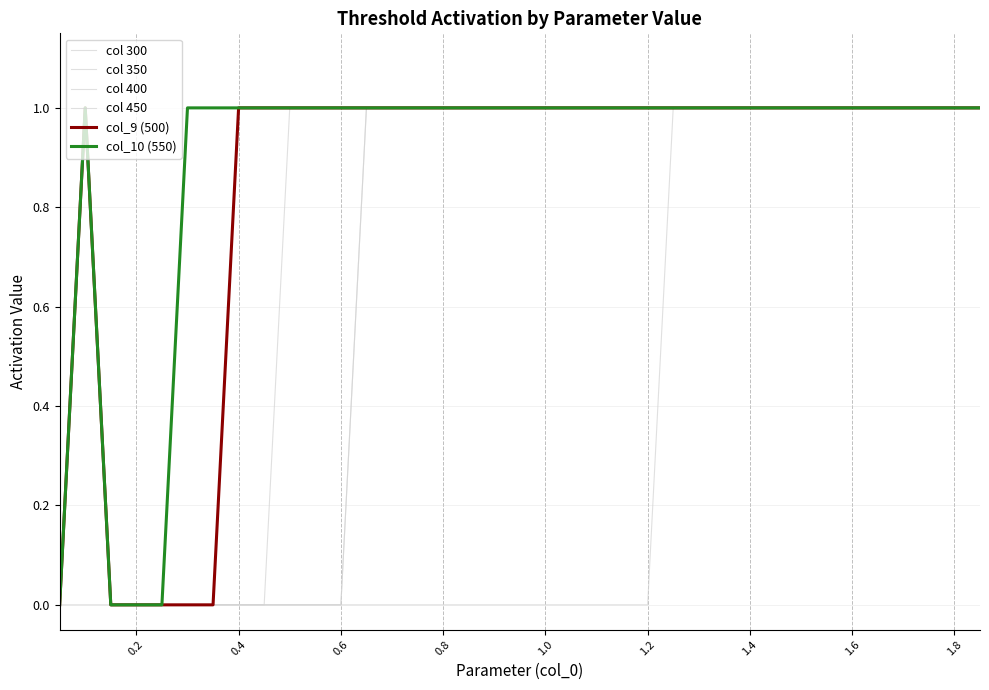

List the series in order of their peak value, highest first.

col 300, col 350, col 400, col 450, col_9 (500), col_10 (550)